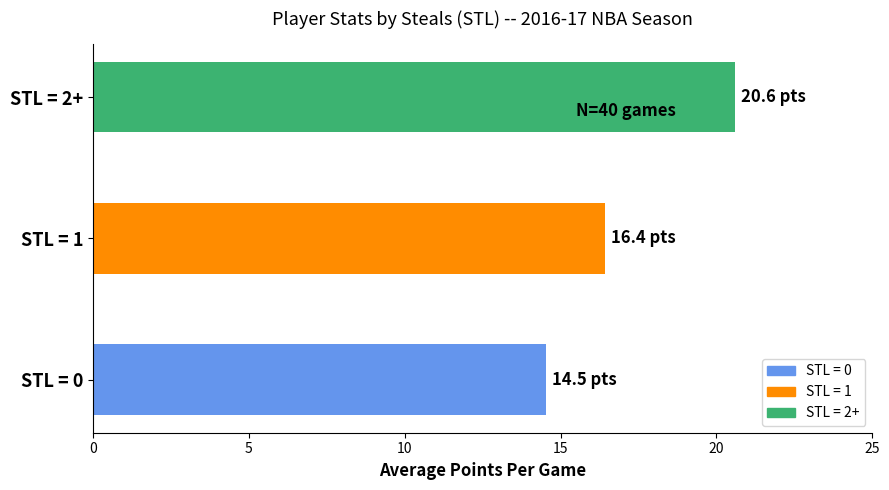

Reading top to bottom, what are all the values shown in this chart?

STL = 2+=20.6	STL = 1=16.4	STL = 0=14.5